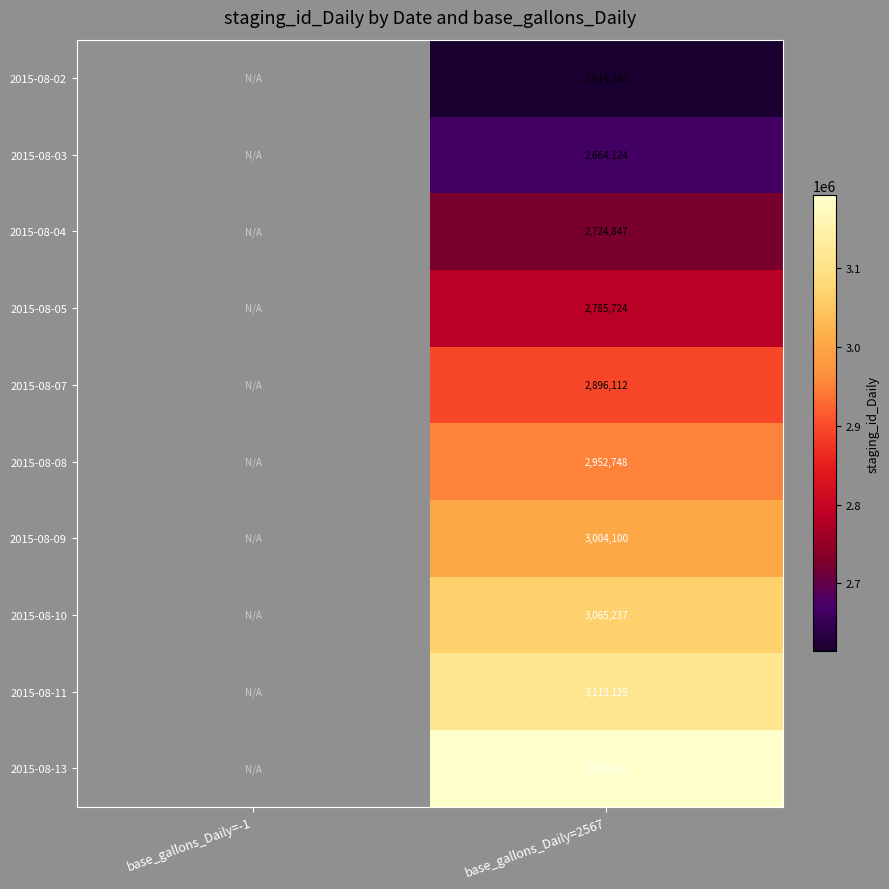

At which category is the sum across all series the highest?

base_gallons_Daily=2567